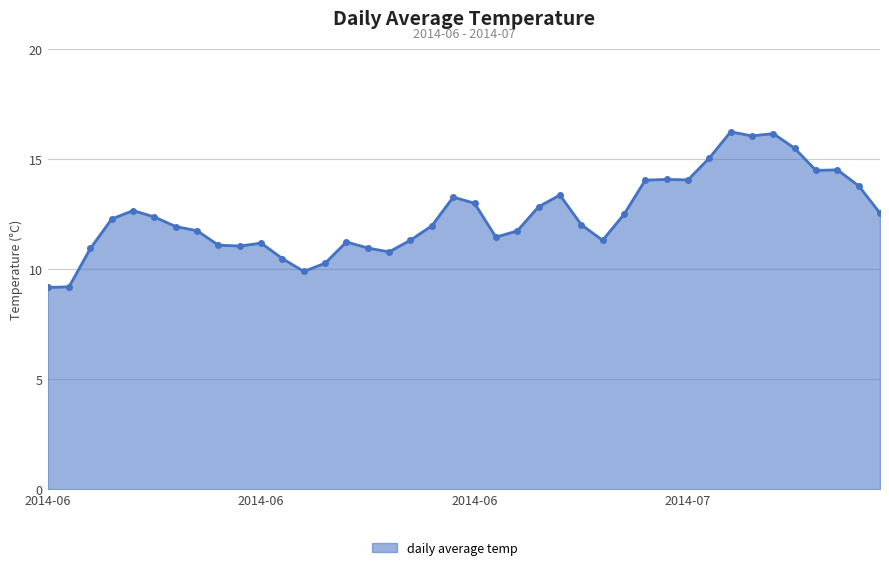

What is the difference between the maximum and minimum values?

7.1